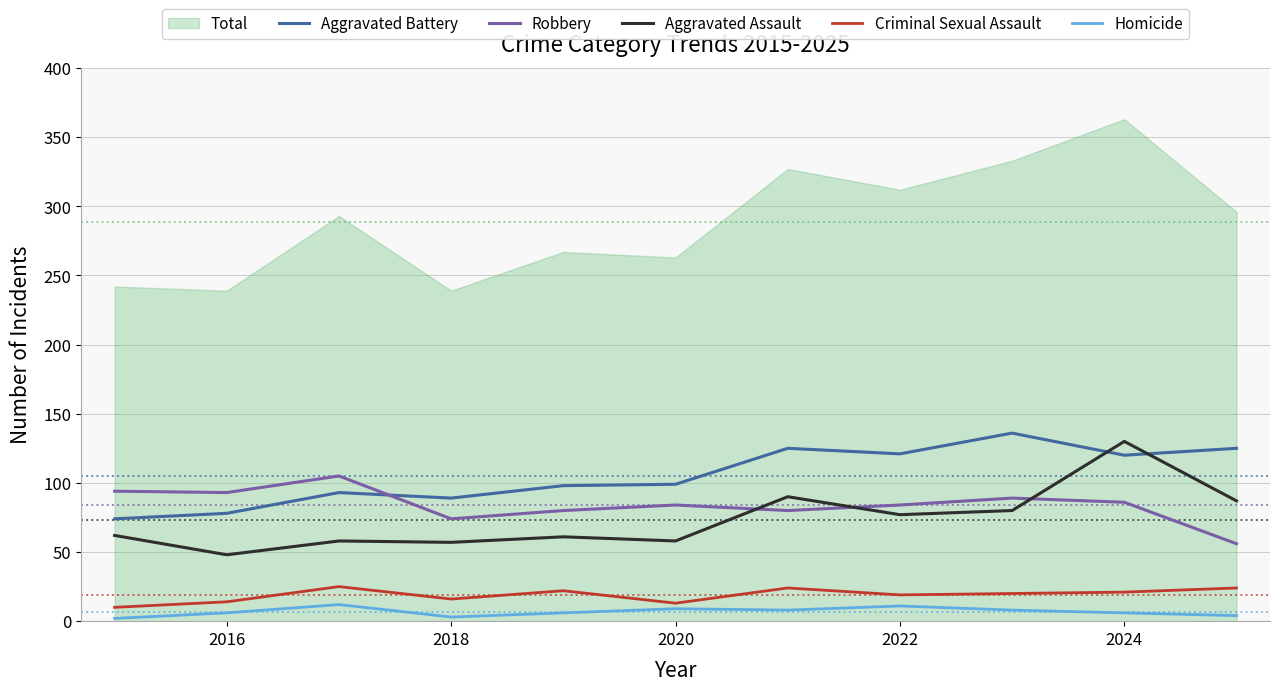

True or false: Criminal Sexual Assault and Aggravated Battery intersect in this chart.

False